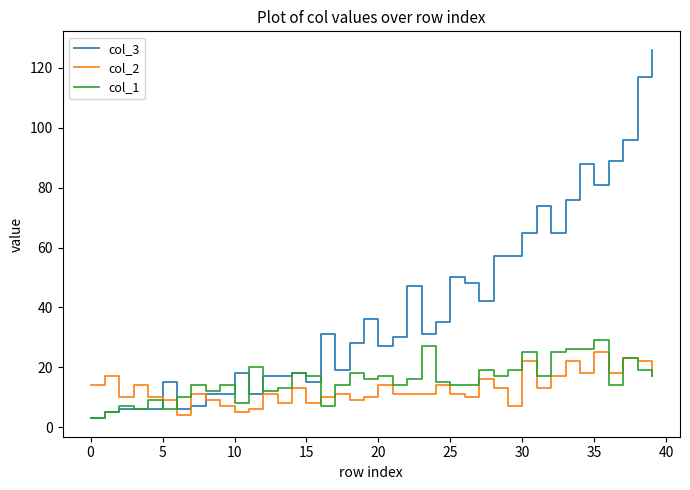

Which series has the largest total across all categories?

col_3